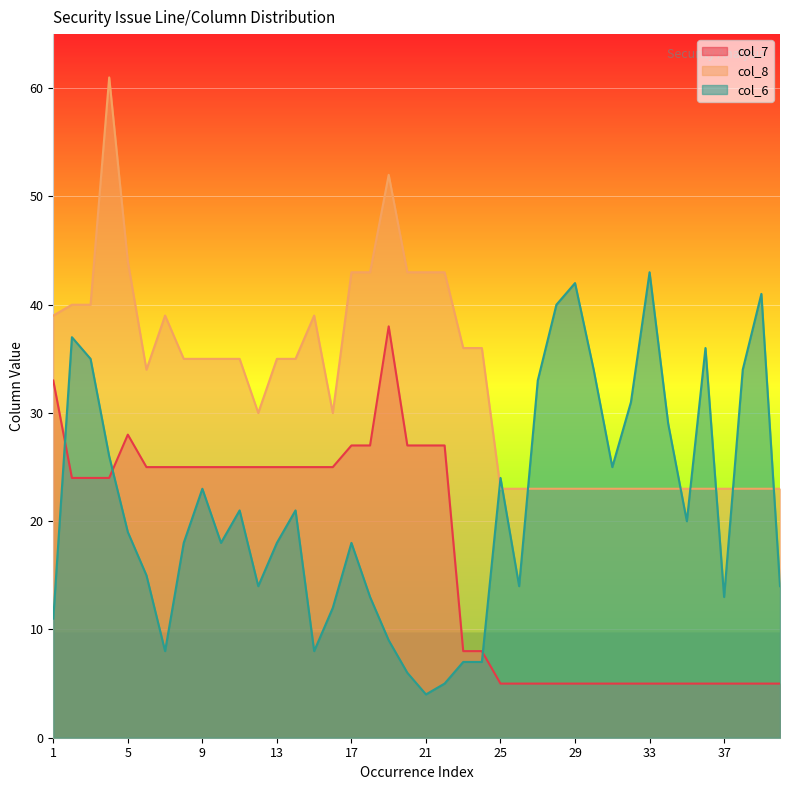

Reading left to right, what are all the values shown in this chart?

col_7: 33	24	24	24	28	25	25	25	25	25	25	25	25	25	25	25	27	27	38	27	27	27	8	8	5	5	5	5	5	5	5	5	5	5	5	5	5	5	5	5
col_8: 39	40	40	61	44	34	39	35	35	35	35	30	35	35	39	30	43	43	52	43	43	43	36	36	23	23	23	23	23	23	23	23	23	23	23	23	23	23	23	23
col_6: 11	37	35	26	19	15	8	18	23	18	21	14	18	21	8	12	18	13	9	6	4	5	7	7	24	14	33	40	42	34	25	31	43	29	20	36	13	34	41	14